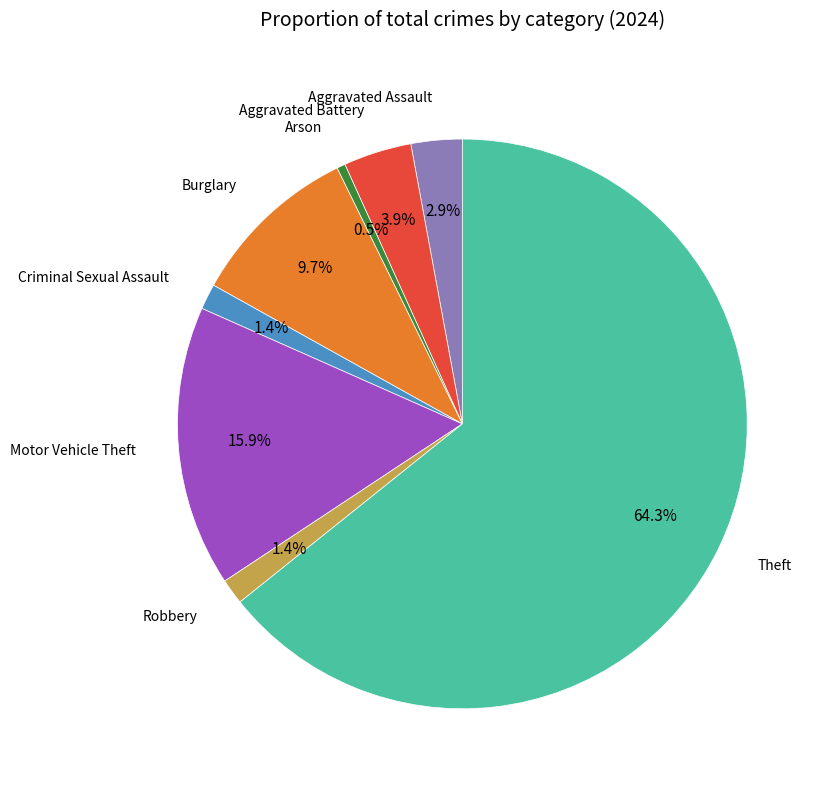

Does any single category account for the majority?

Yes